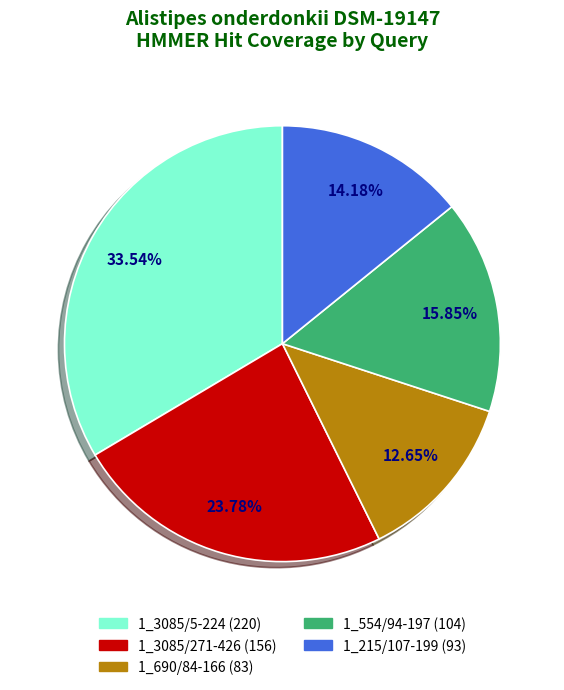

To the nearest percent, what is the combined percentage of 1_215/107-199 and 1_690/84-166?

27%